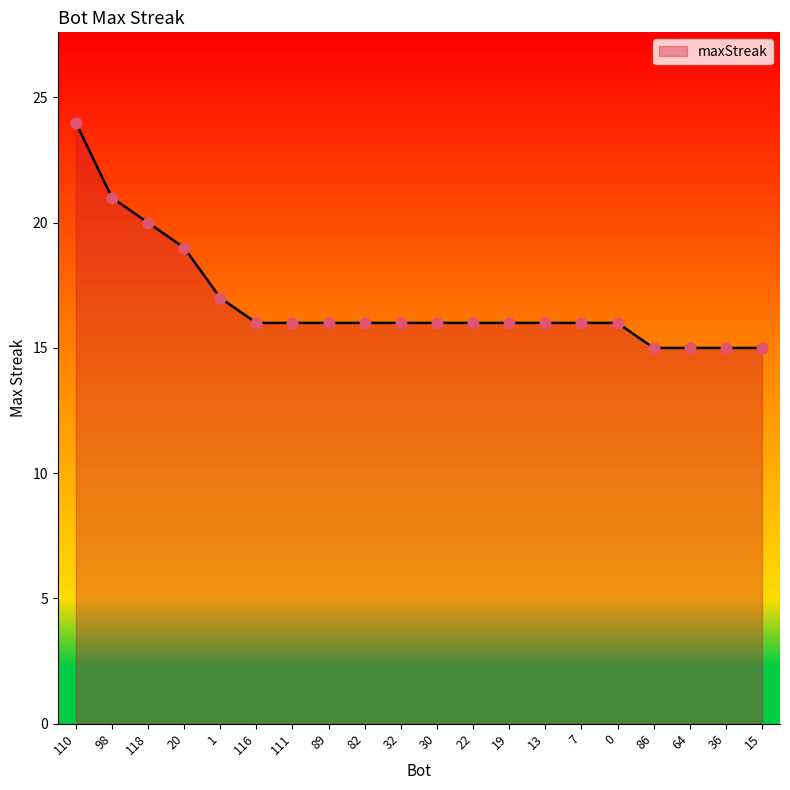

What is the ratio of the value at 22 to the value at 98?

0.8